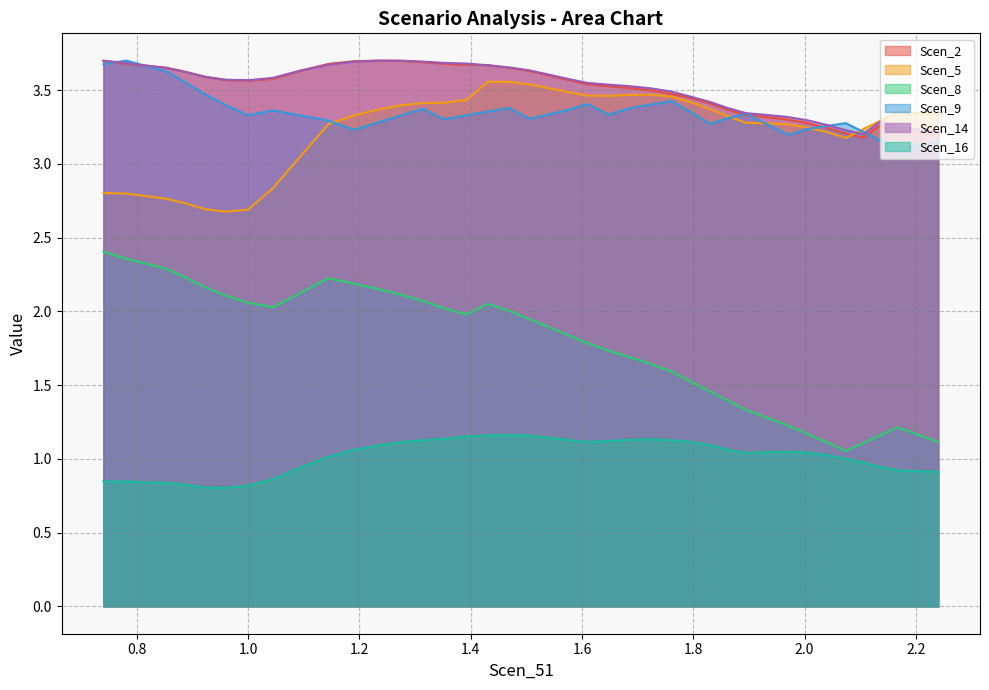

What is the value of the Scen_14 point at the 35th from the left?

3.2